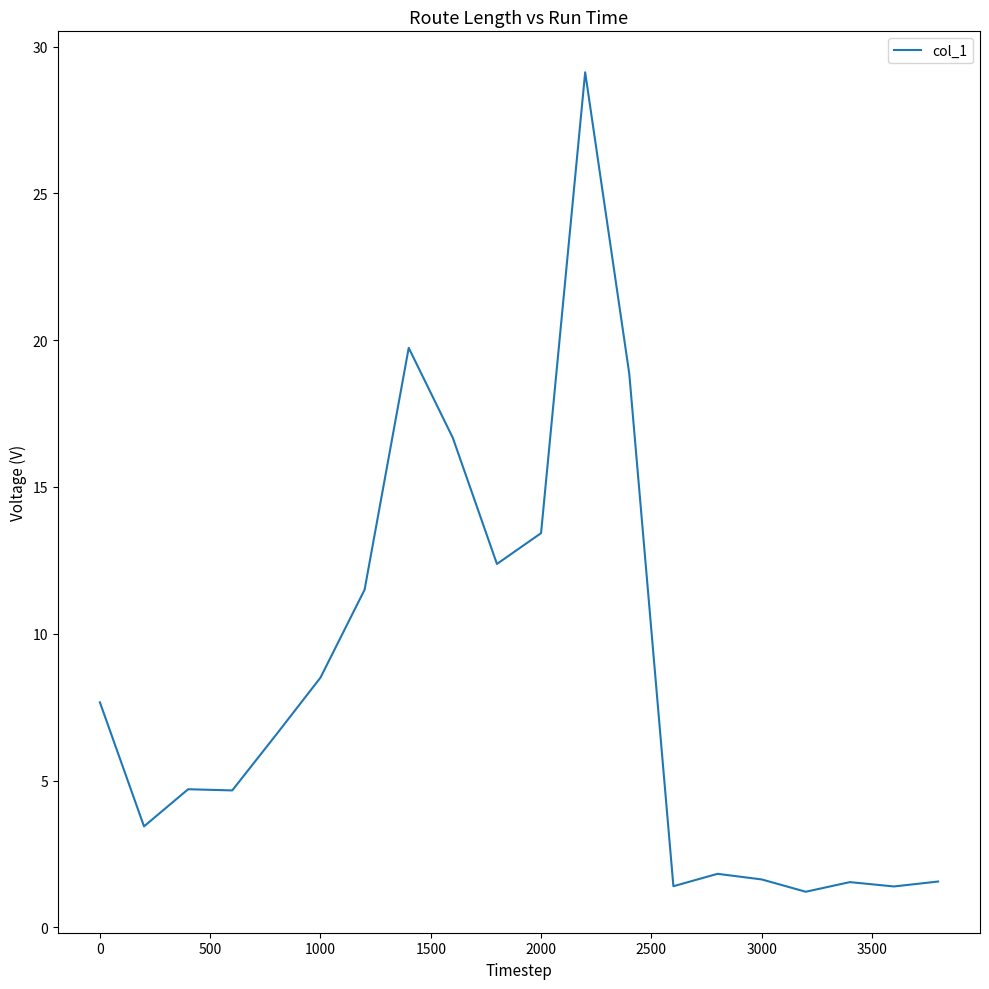

What is the greatest value displayed?

29.1